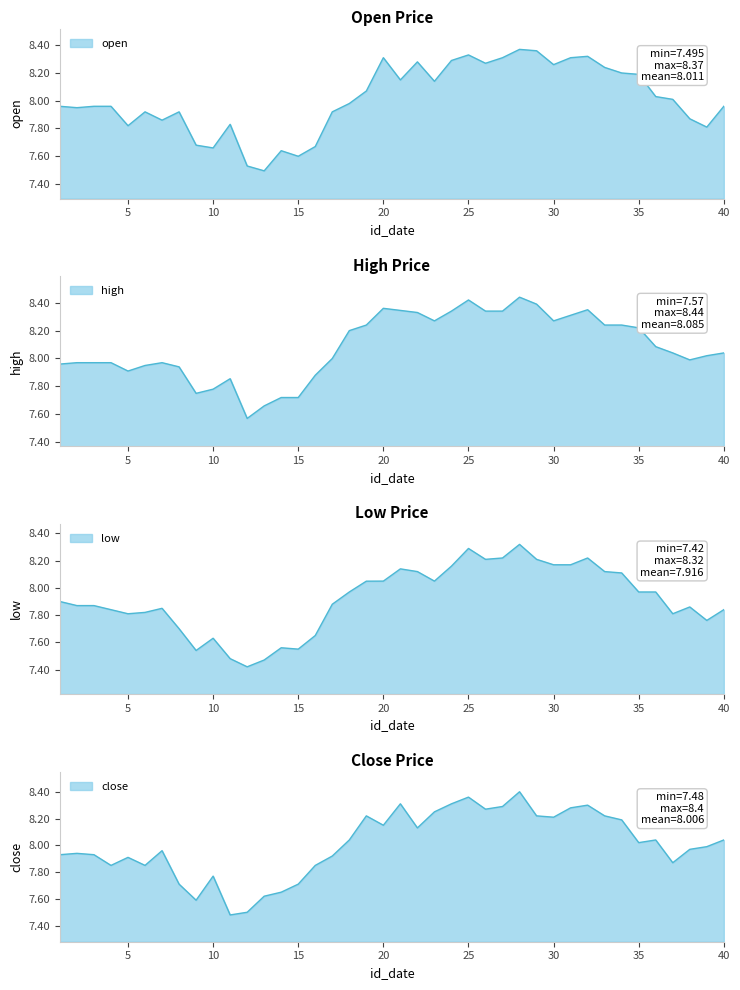

What is the spread (max minus min) of values at 4?

0.1